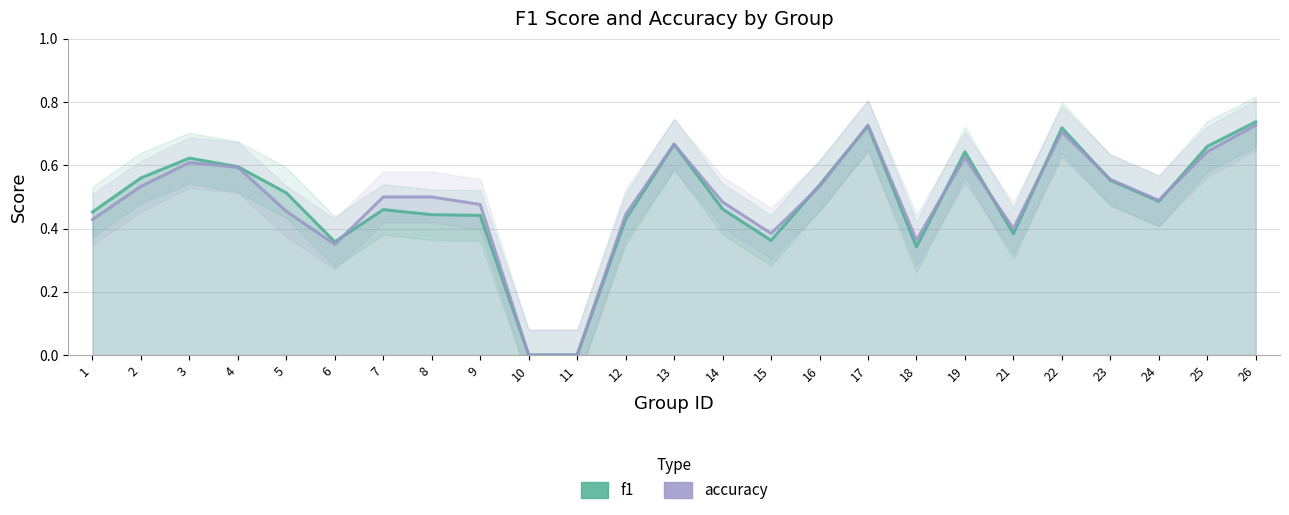

How many lines are shown in the chart?

2